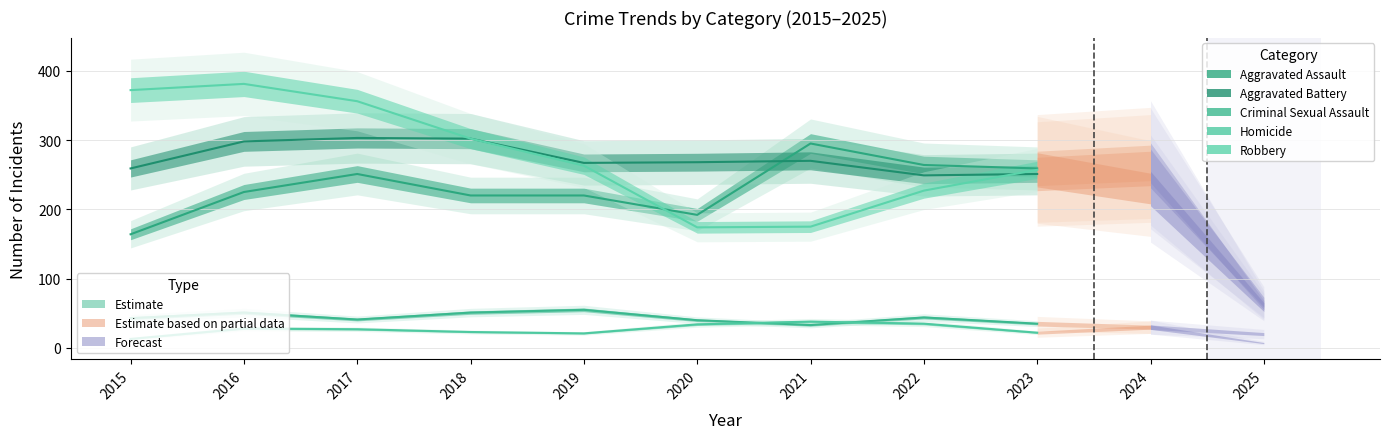

The value of Aggravated Battery at 2021 is 270. True or false?

True